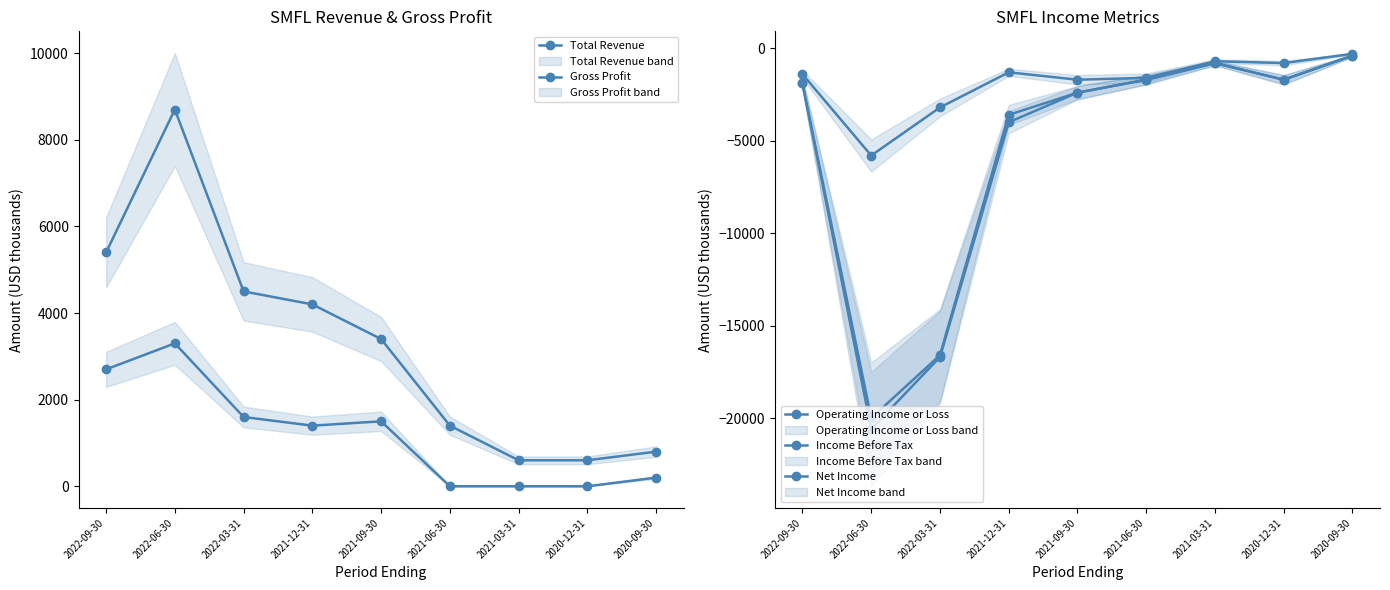

How many interior local peaks does the Net Income series have?

1